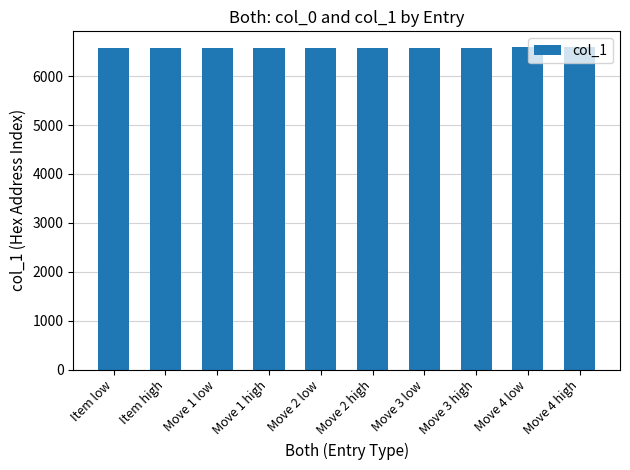

What is the value of the 7th bar from the left?

6586